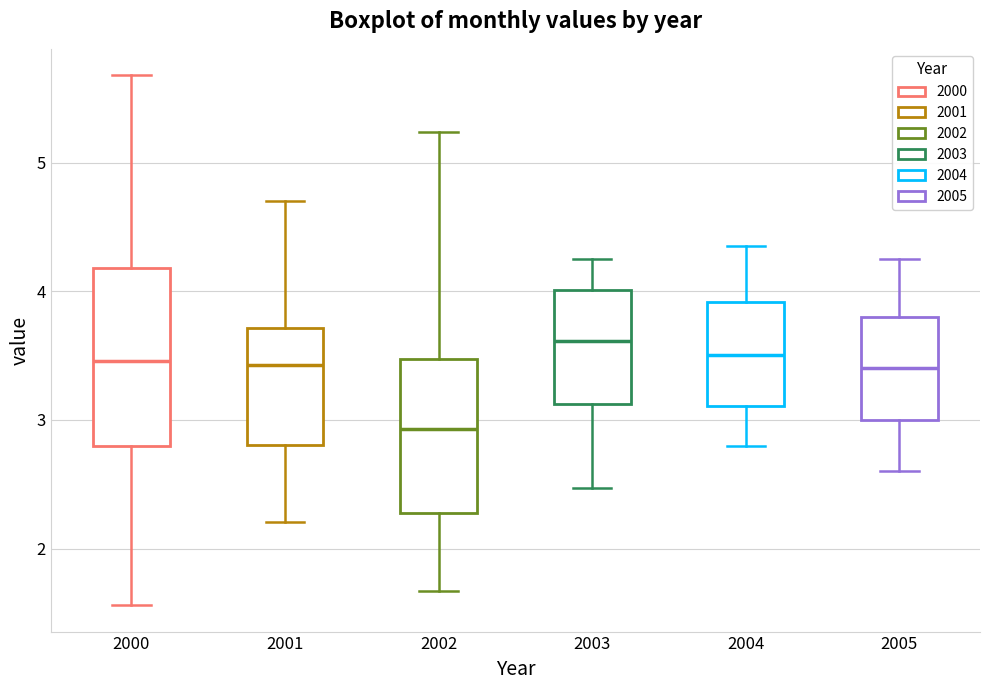

Which box's median line is the highest?

2003